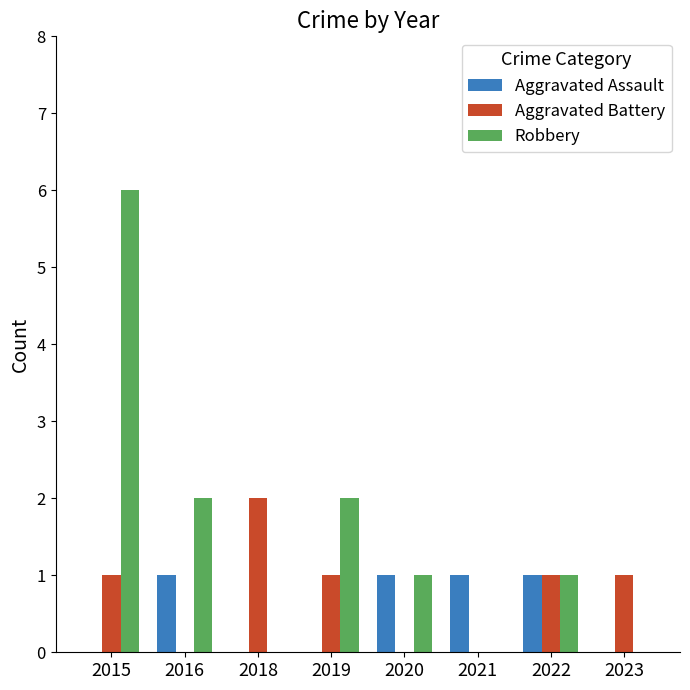

What is the total value across all series at 2022?

3